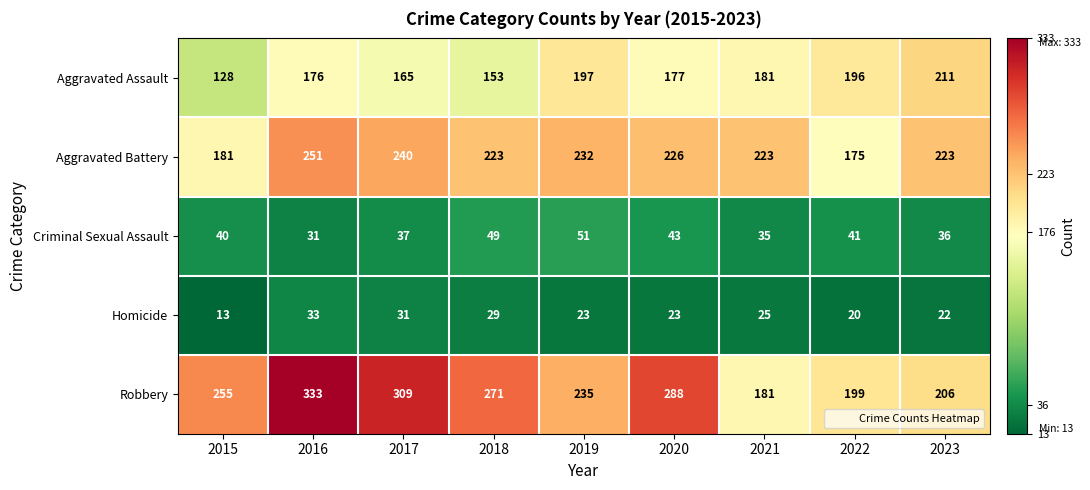

At which label does Criminal Sexual Assault reach its minimum?

2016